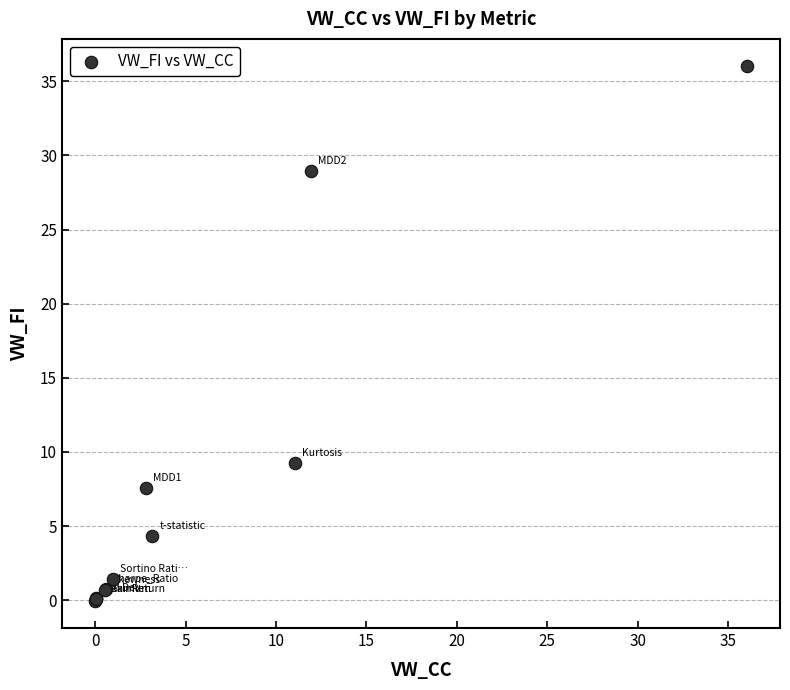

What Y value in the scatter plot is closest to 17?

9.3